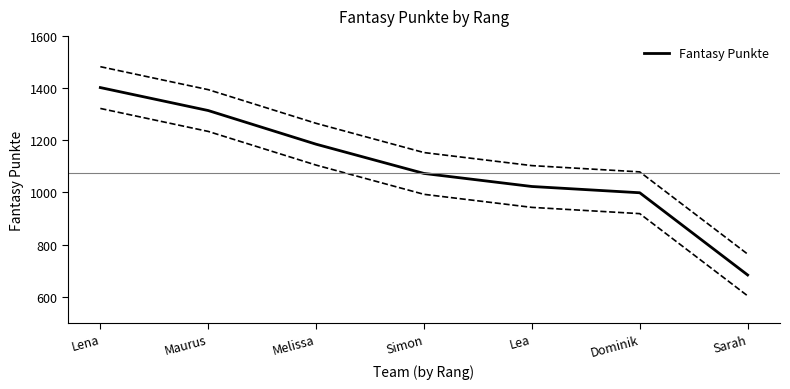

Reading left to right, transcribe all the data shown in this chart.

1402	1314	1185	1073	1023	999	684